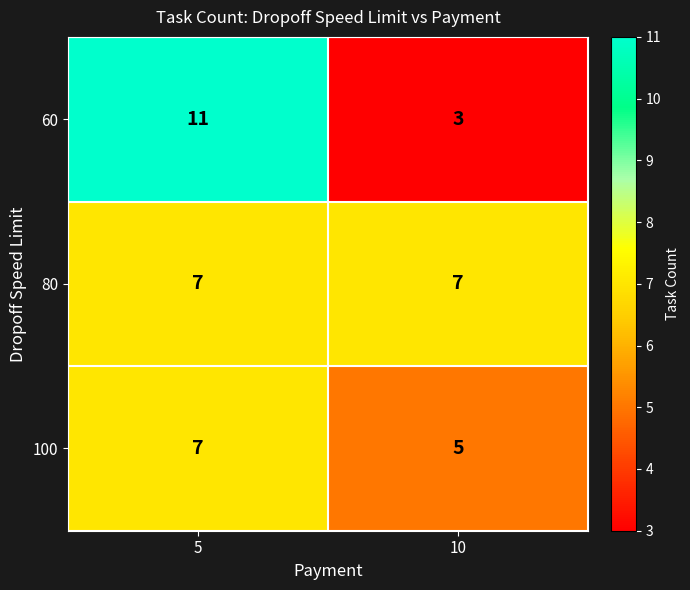

Which series has the widest spread of values?

60